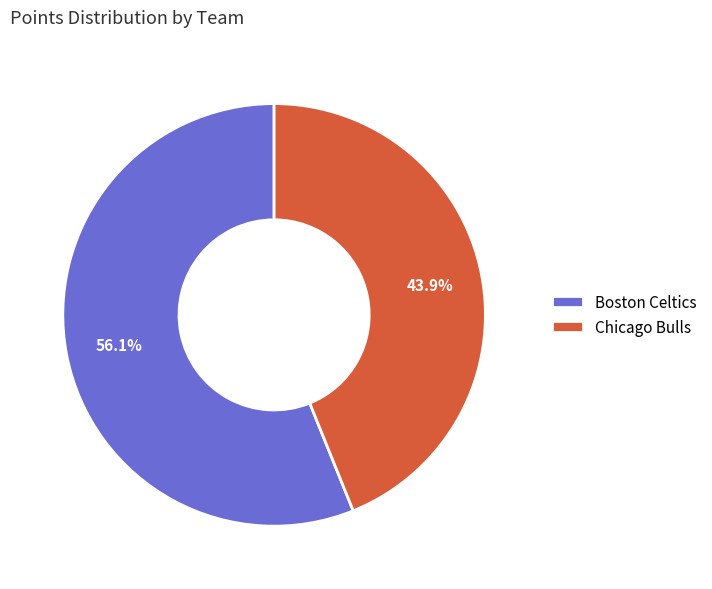

The Chicago Bulls slice represents 44% of the pie. True or false?

True